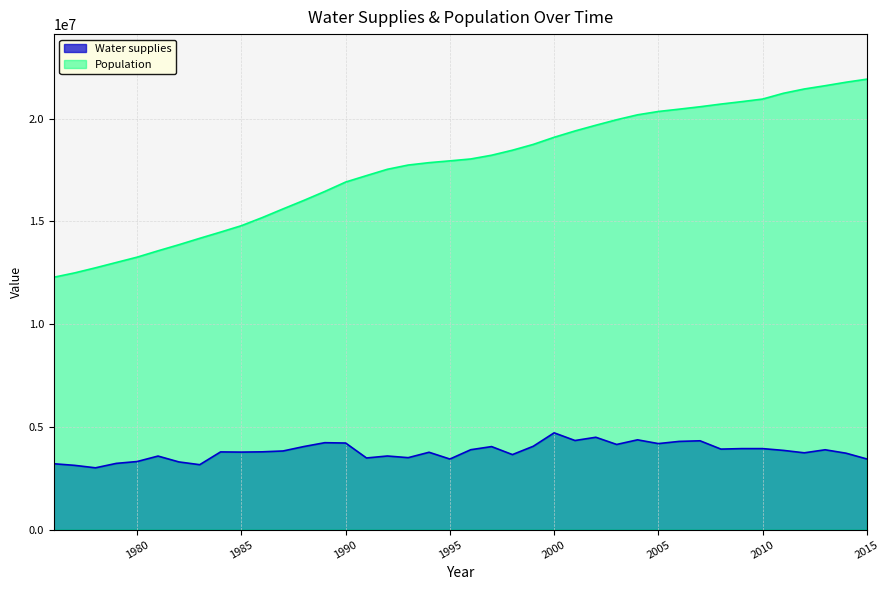

Which series has the largest total across all categories?

Population